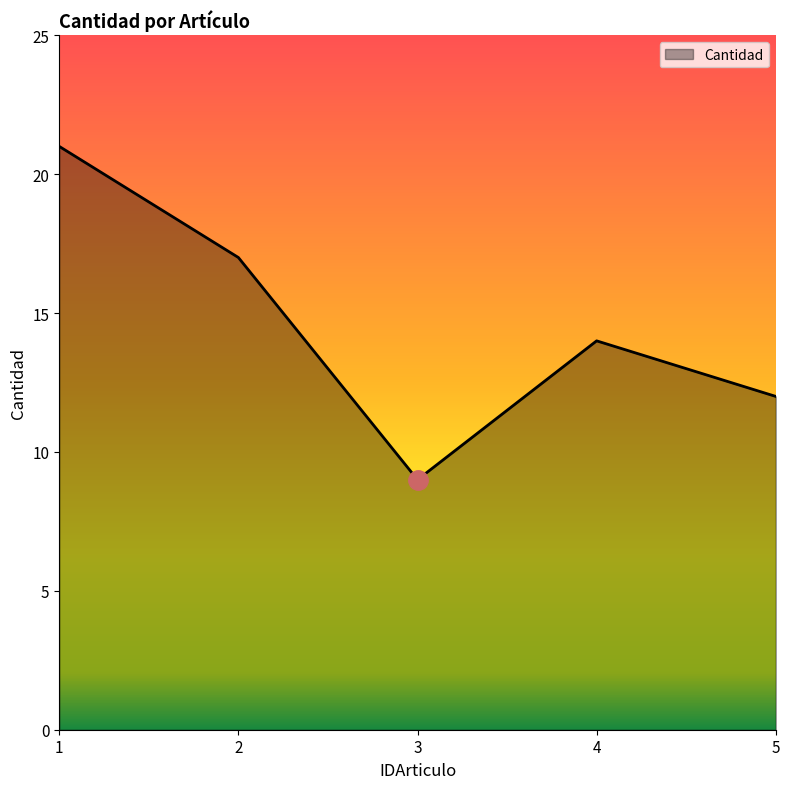

List the labels in order of value, smallest first.

3, 5, 4, 2, 1